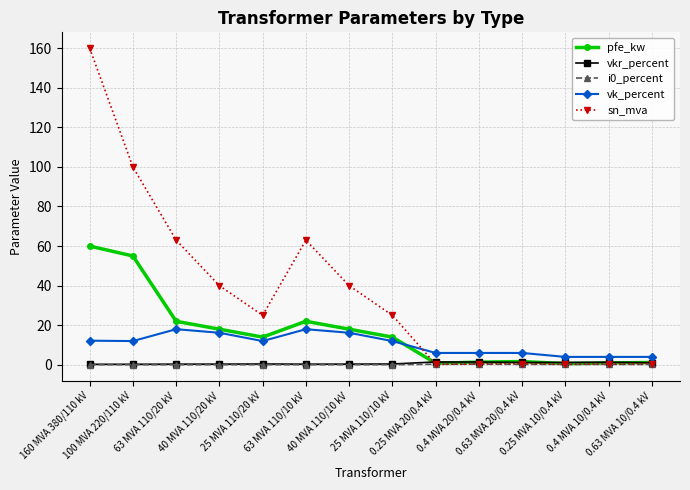

Which series has the largest total across all categories?

sn_mva